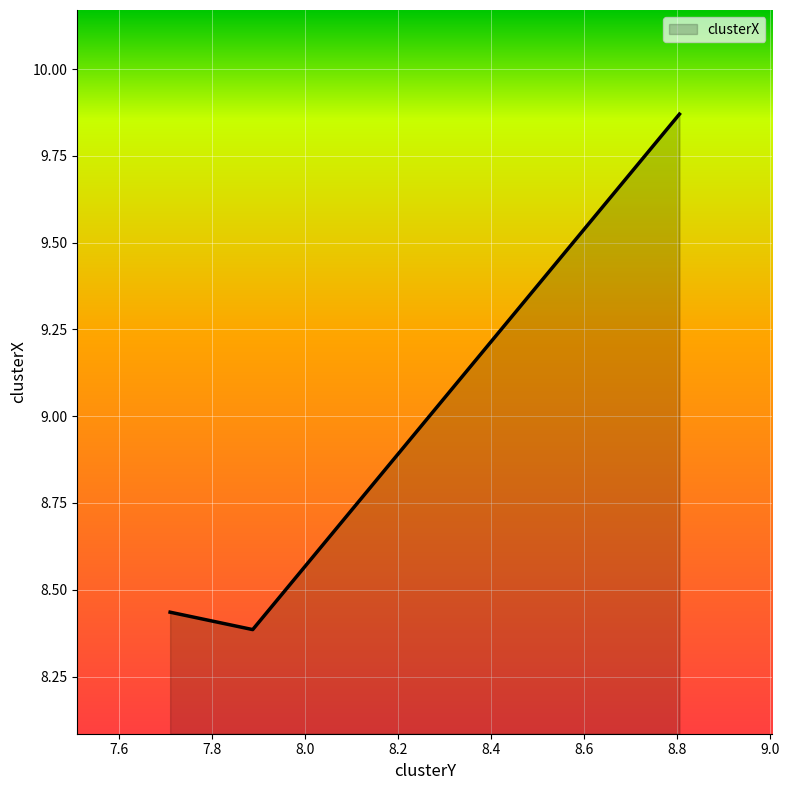

How many lines are shown in the chart?

1